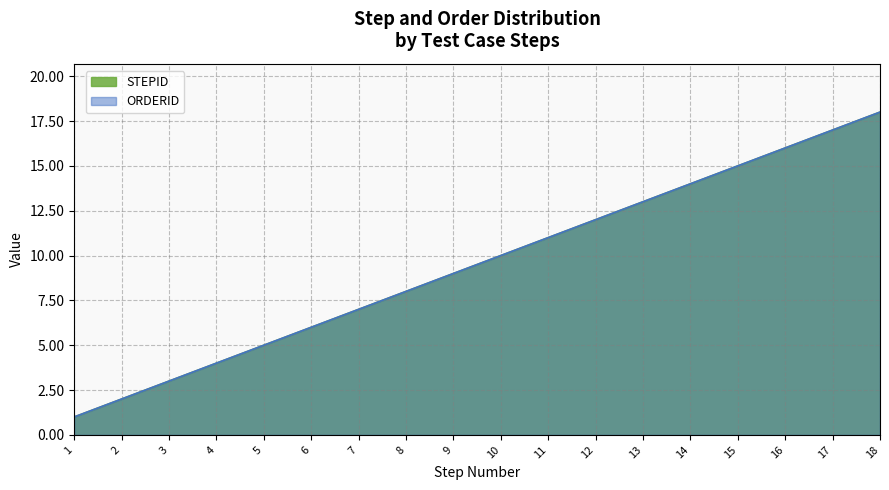

Rank the series by their maximum value, from highest to lowest.

STEPID, ORDERID